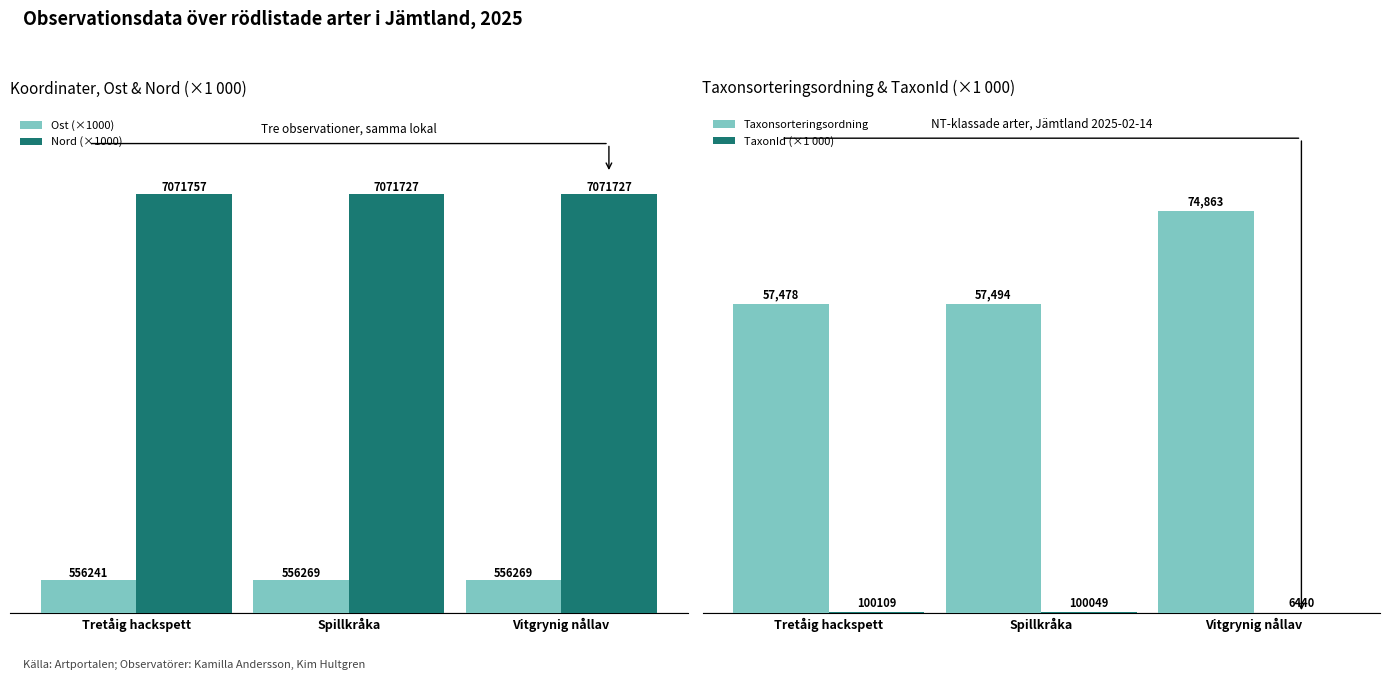

The TaxonId (×1 000) series shows 6.4 at Vitgrynig nållav. True or false?

True